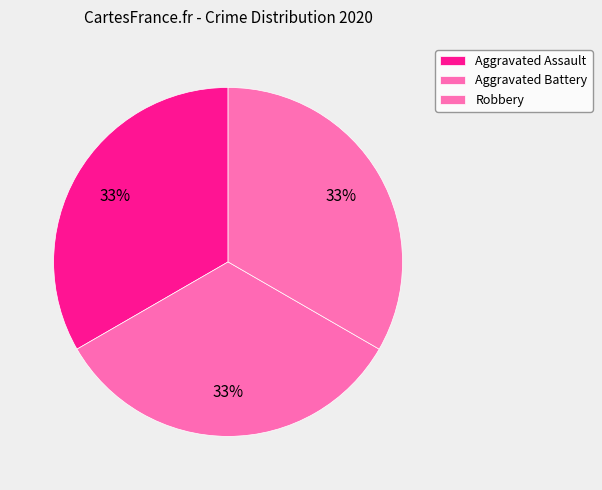

How many slices are in this pie chart?

3